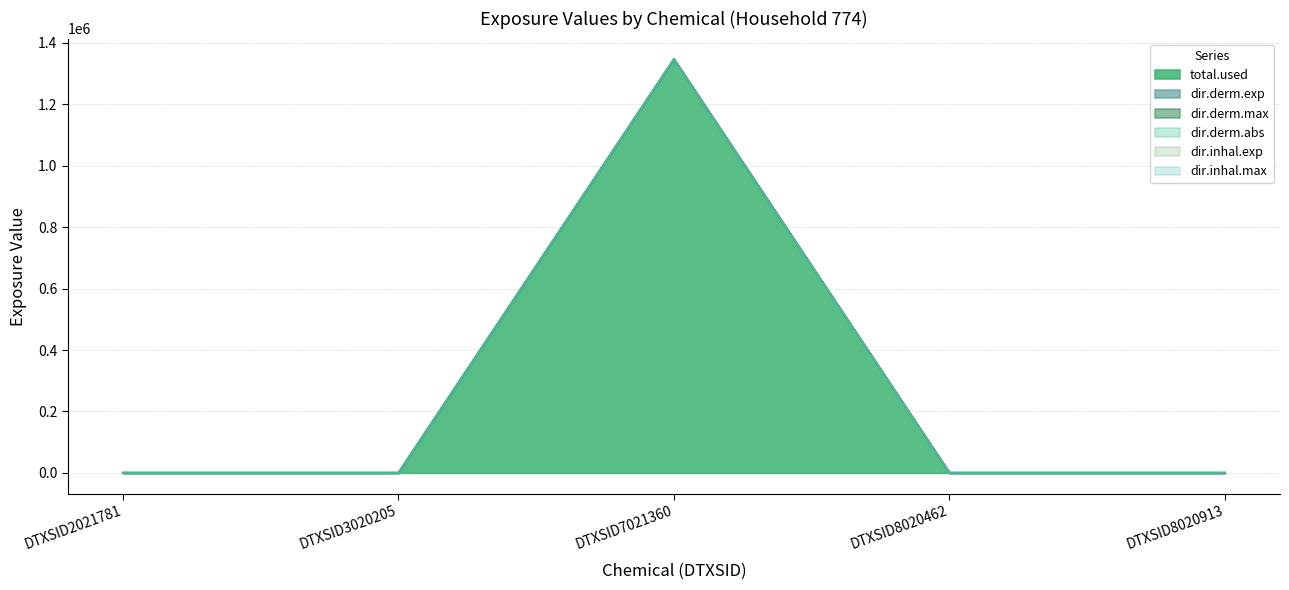

Rank the series at DTXSID7021360 from highest to lowest value.

dir.inhal.max, dir.inhal.exp, dir.derm.abs, dir.derm.max, dir.derm.exp, total.used